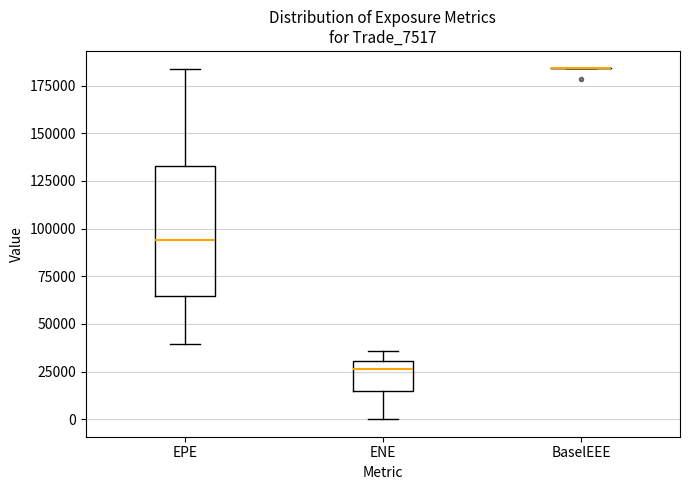

Where does the lower whisker of the box for EPE end on the y-axis? The values are not printed on the chart, so give them approximately, as read against the axis.

40000